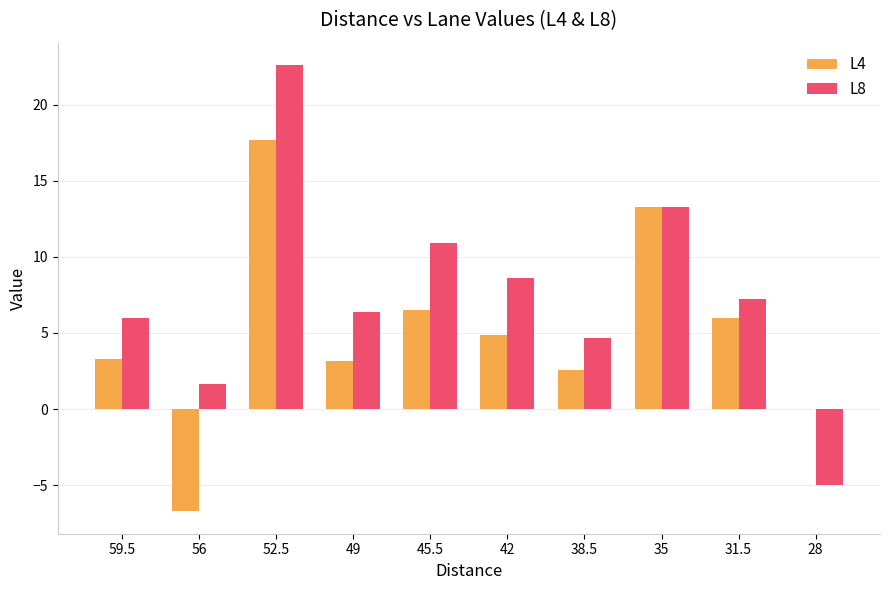

How many data points in L8 are above 7?

5